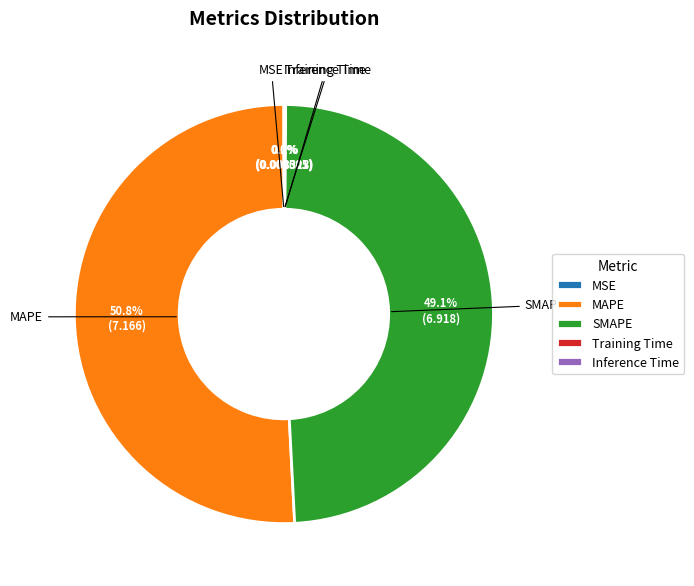

What percentage is NOT represented by SMAPE?

50.9%